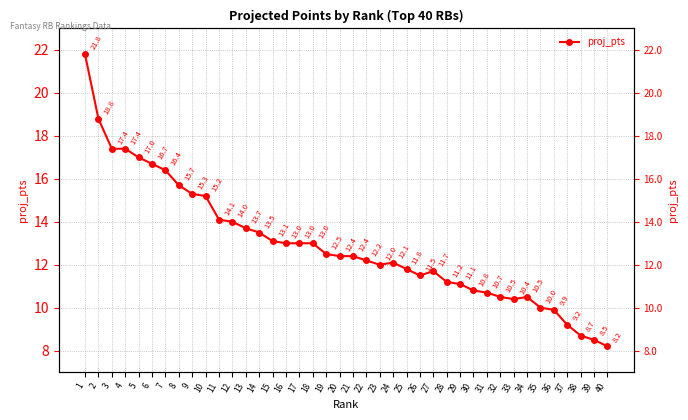

What is the sum of the values at 12 and 21?

26.4